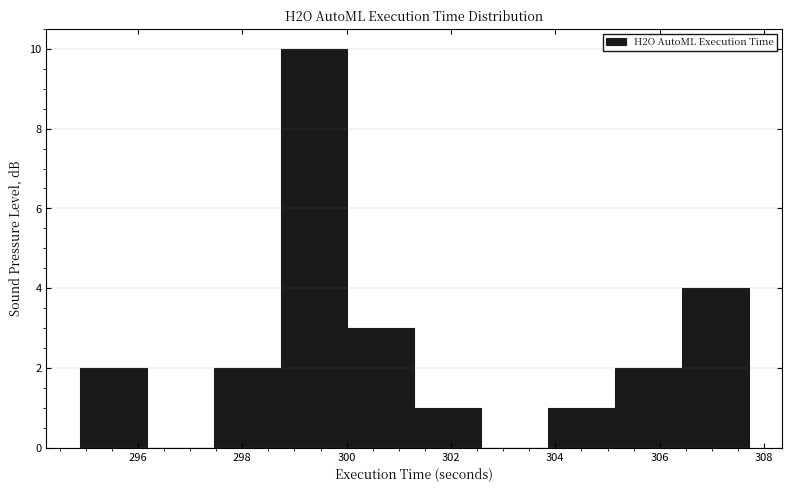

Reading left to right, transcribe this chart: for each bar, give the range it covers on the x-axis and its height. Neither the bar edges nor the heights are printed on the chart, so give them approximately, as read against the axes.

294.8 to 296.2: 2
296.2 to 297.4: 0
297.4 to 298.8: 2
298.8 to 300.0: 10
300.0 to 301.2: 3
301.2 to 302.6: 1
302.6 to 303.8: 0
303.8 to 305.2: 1
305.2 to 306.4: 2
306.4 to 307.8: 4